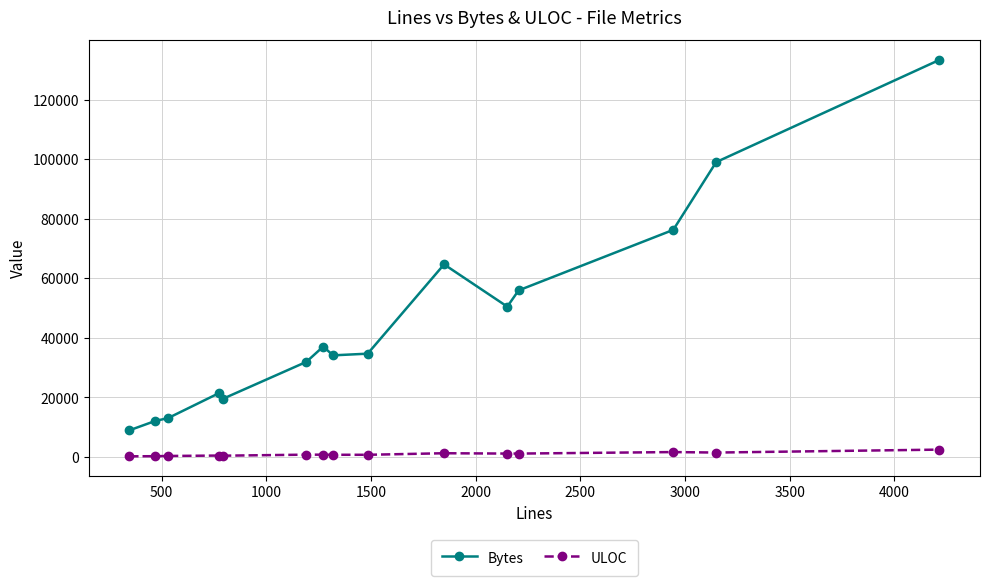

What is the sum of all ULOC values?

13989